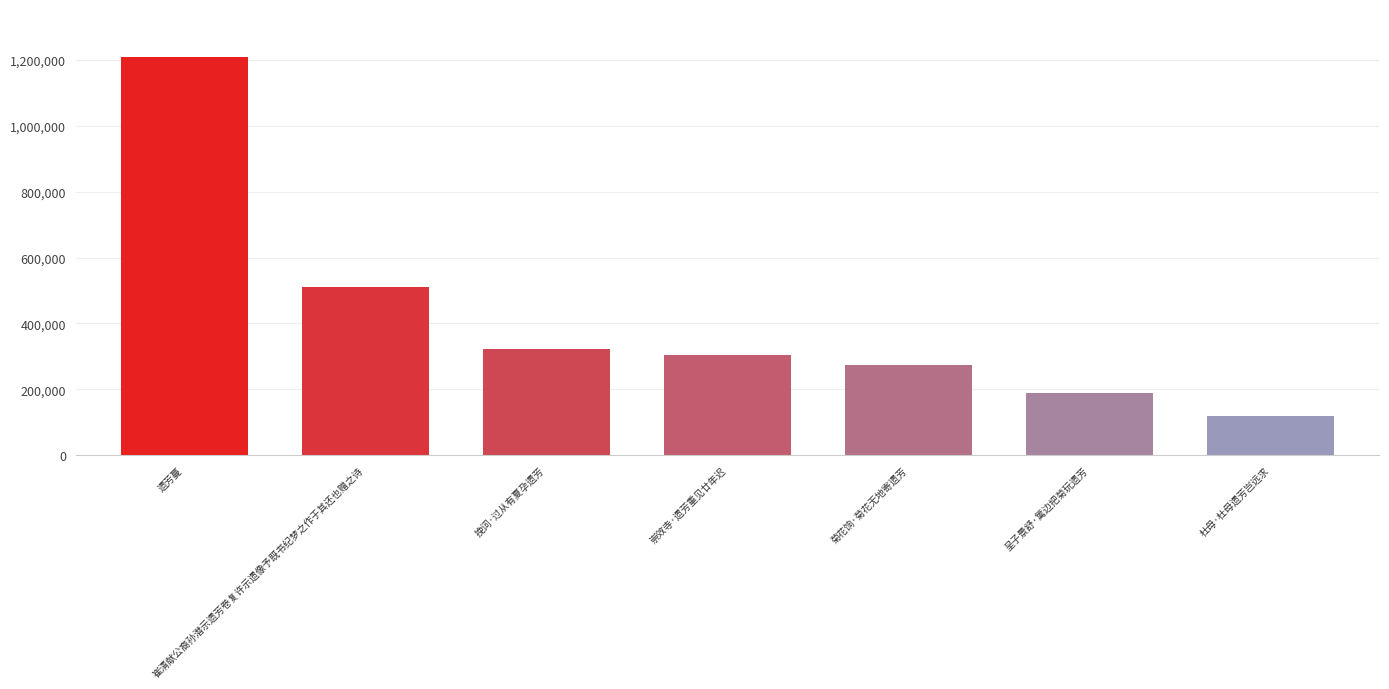

What is the minimum value shown in the chart?

119628